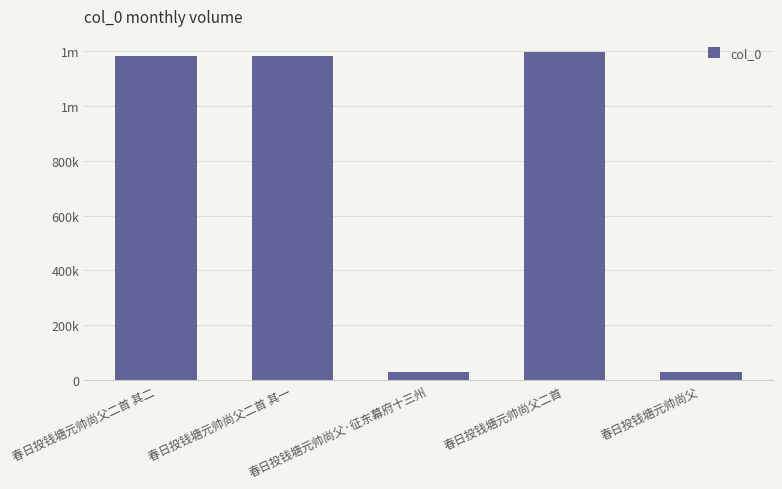

At which category does the chart reach its minimum across all series?

春日投钱塘元帅尚父